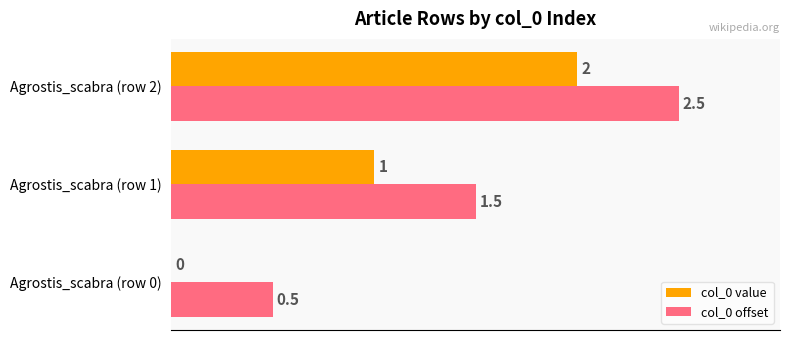

What are all the series names shown in the legend?

col_0 value, col_0 offset